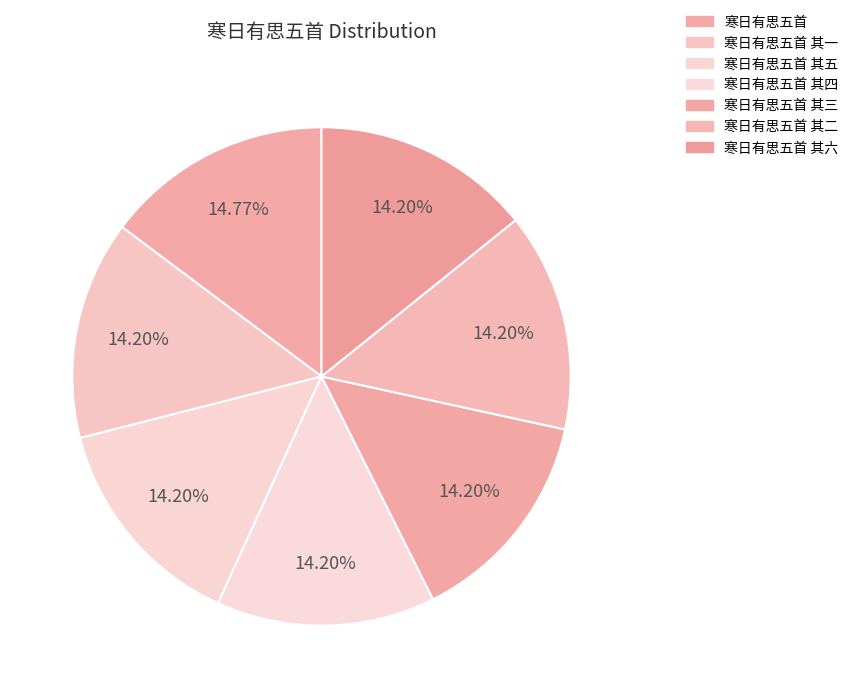

What is the ratio of the value at 寒日有思五首 其三 to the value at 寒日有思五首 其五?

1.0